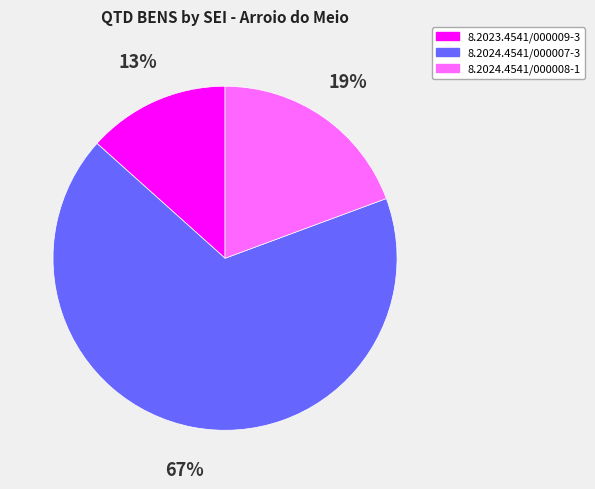

Which slice is the smallest?

8.2023.4541/000009-3